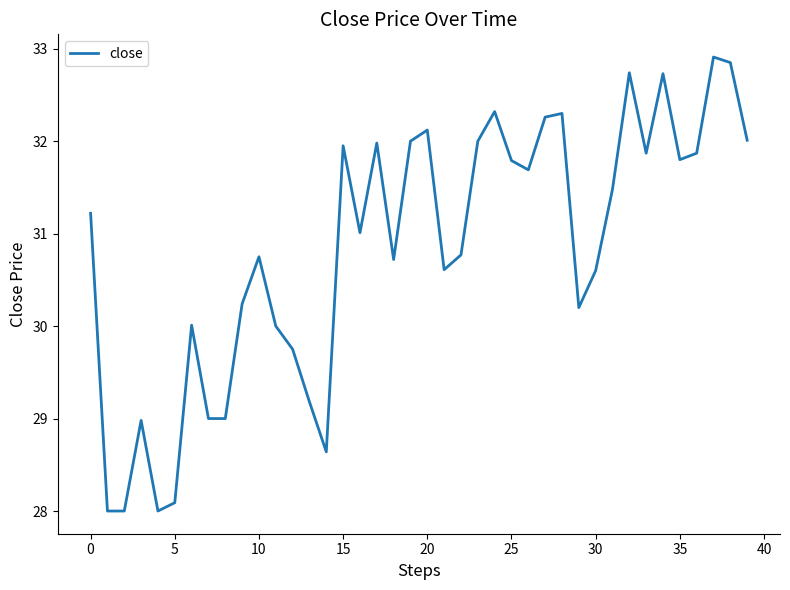

How many distinct data groups are displayed?

1